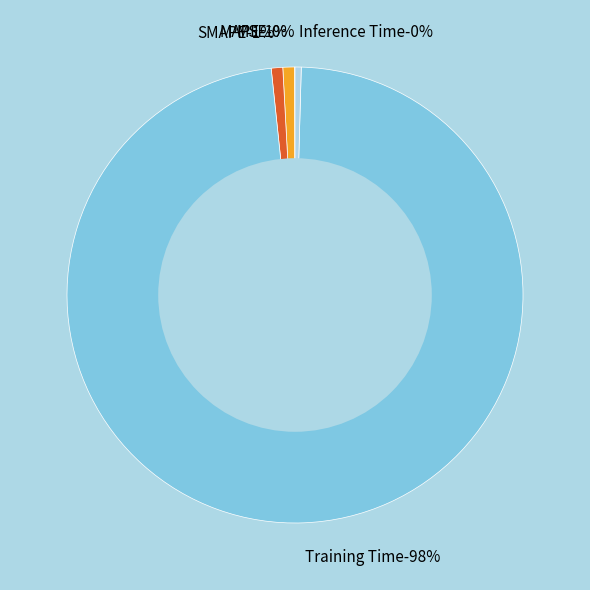

Is there a majority slice in this chart?

Yes